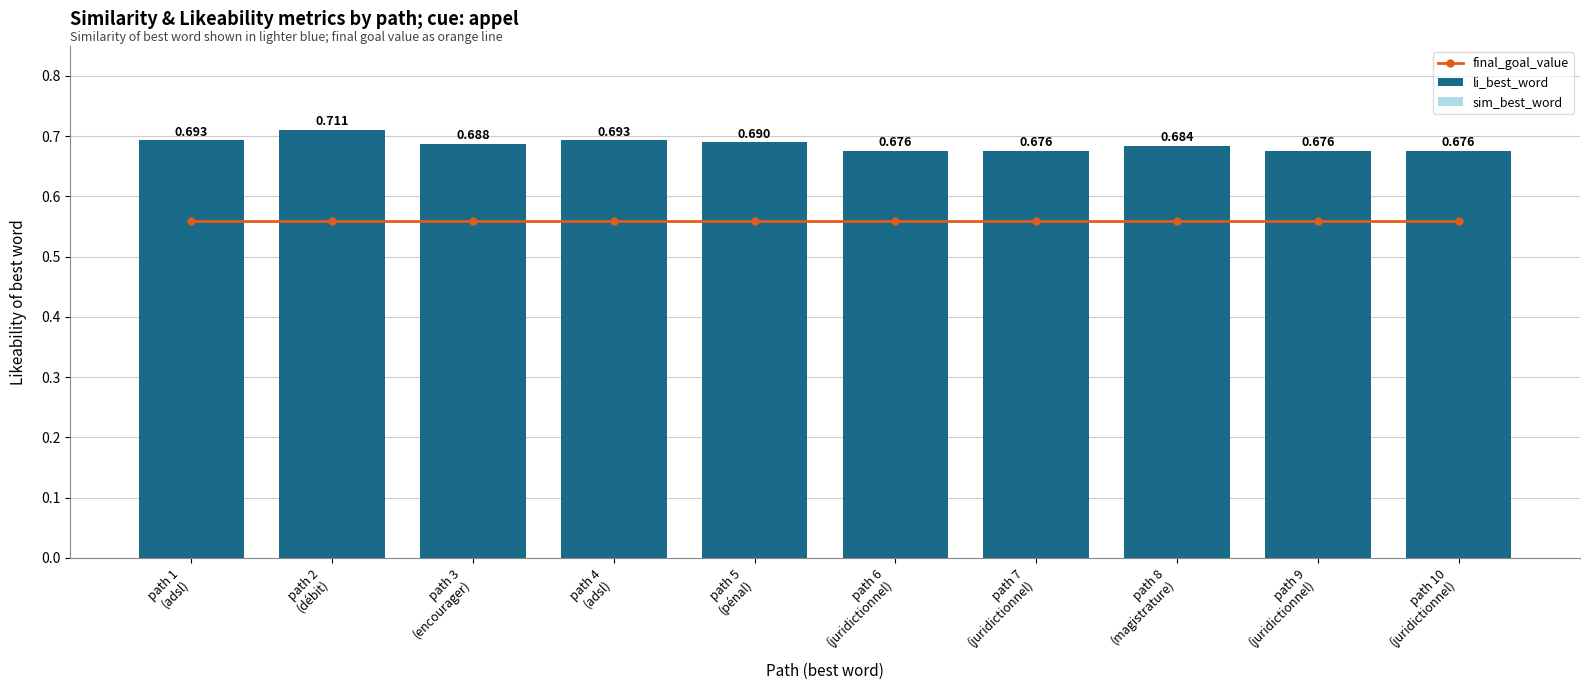

What is the sum of the final_goal_value values at path 6
(juridictionnel) and path 2
(débit)?

1.1